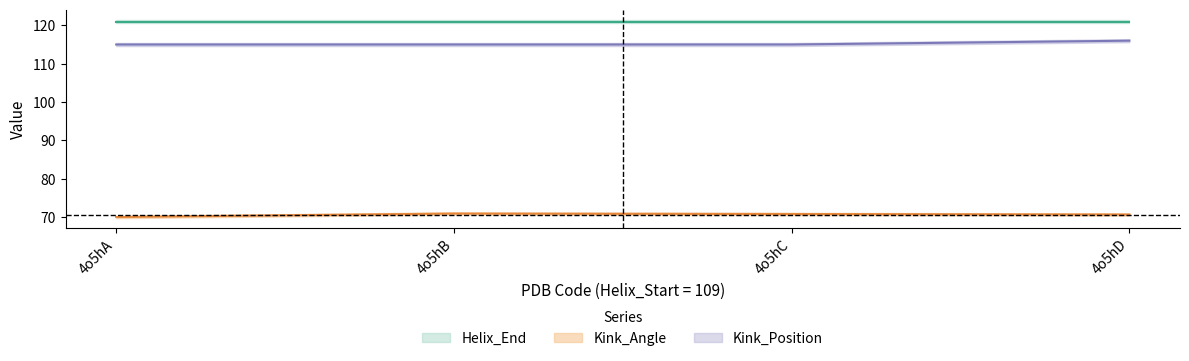

At which category does the chart reach its minimum across all series?

4o5hA